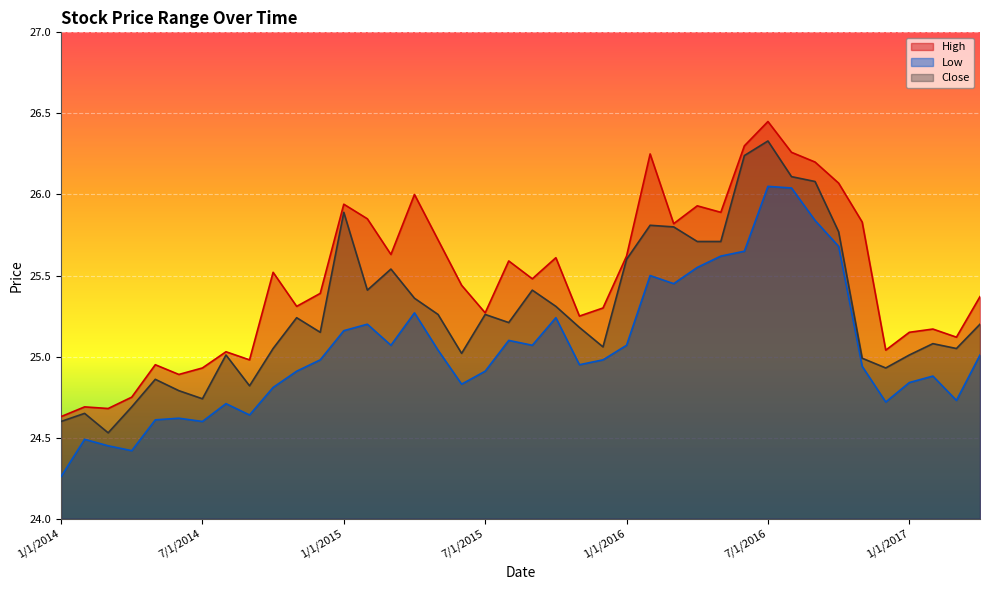

What is the value of the Low point at the 5th from the left?

24.6